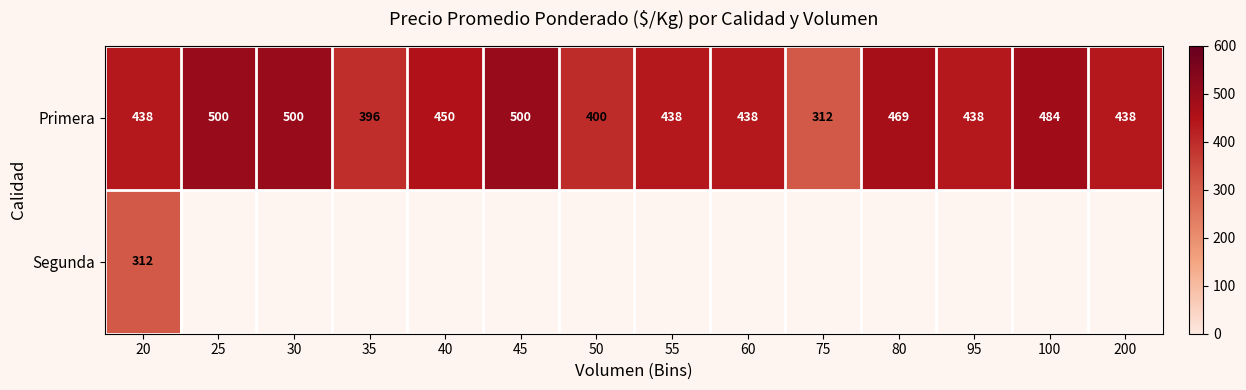

What is the difference between the Primera values at 50 and 60?

38